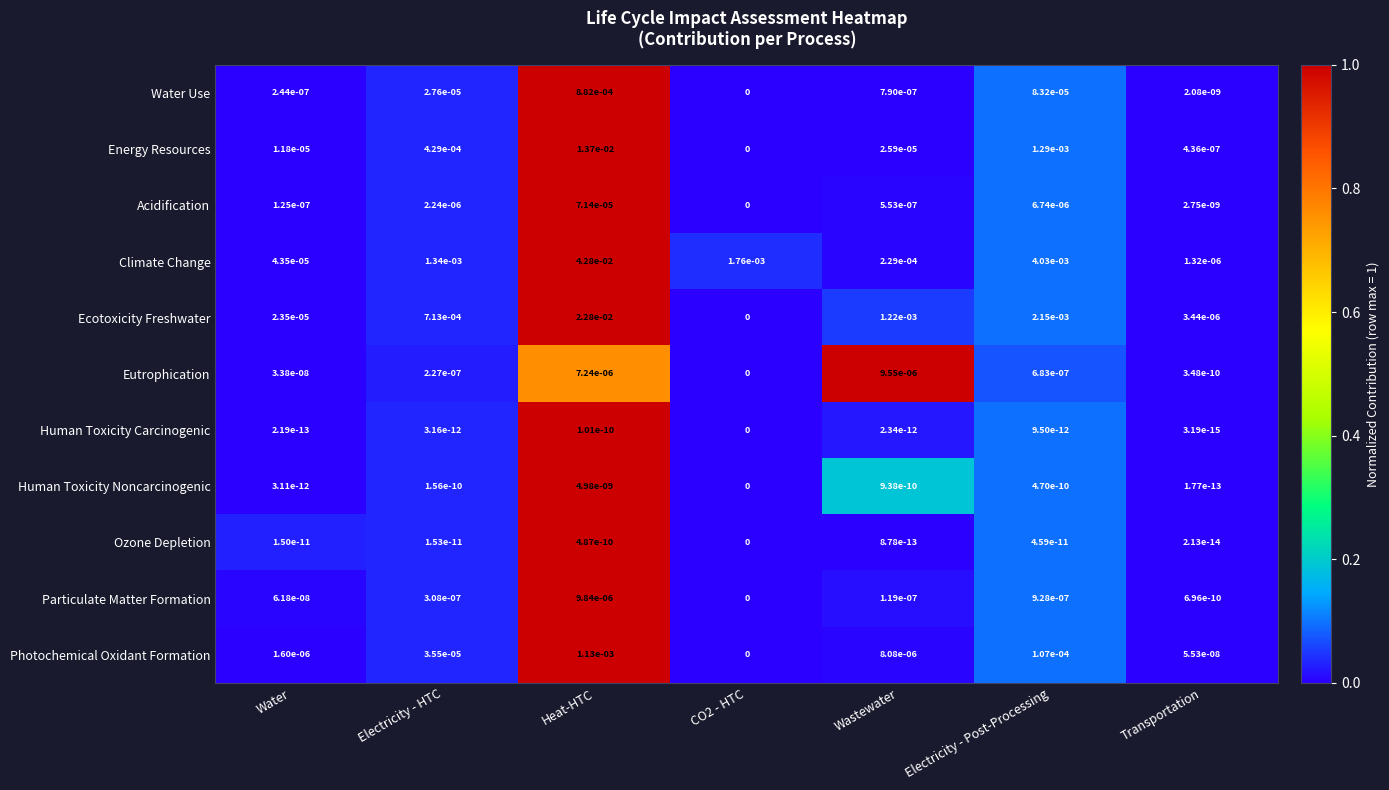

Which series has the widest spread of values?

Climate Change